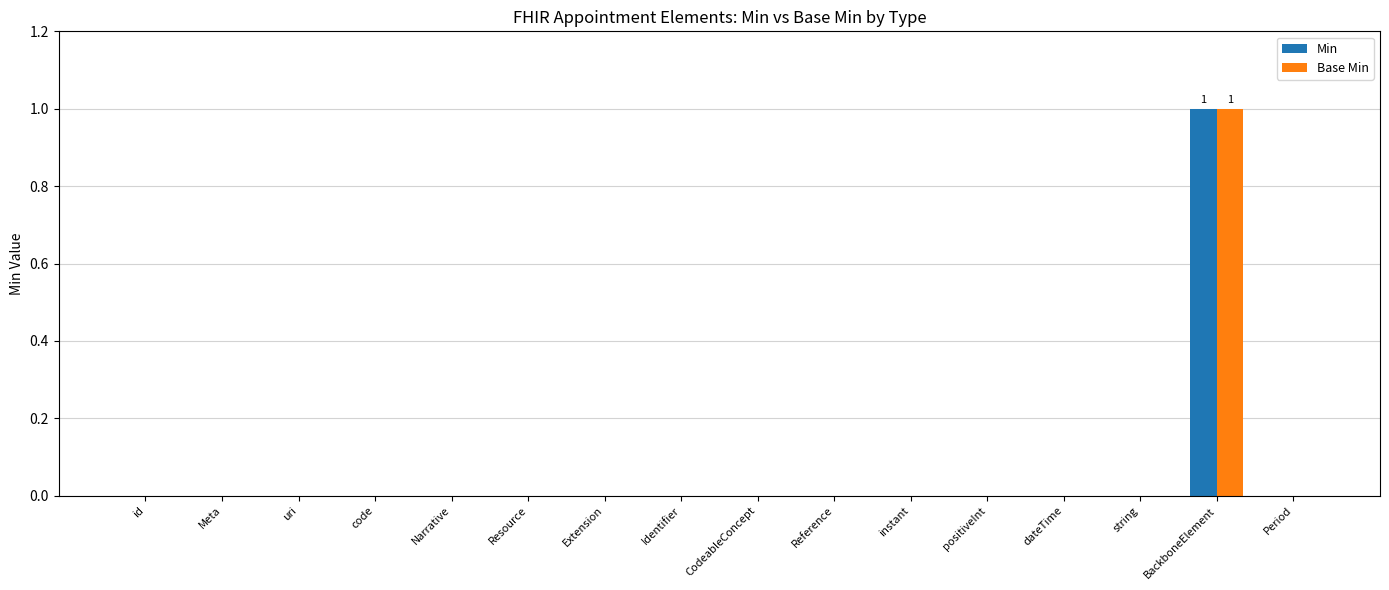

True or false: Base Min has a value of 0 at code.

True